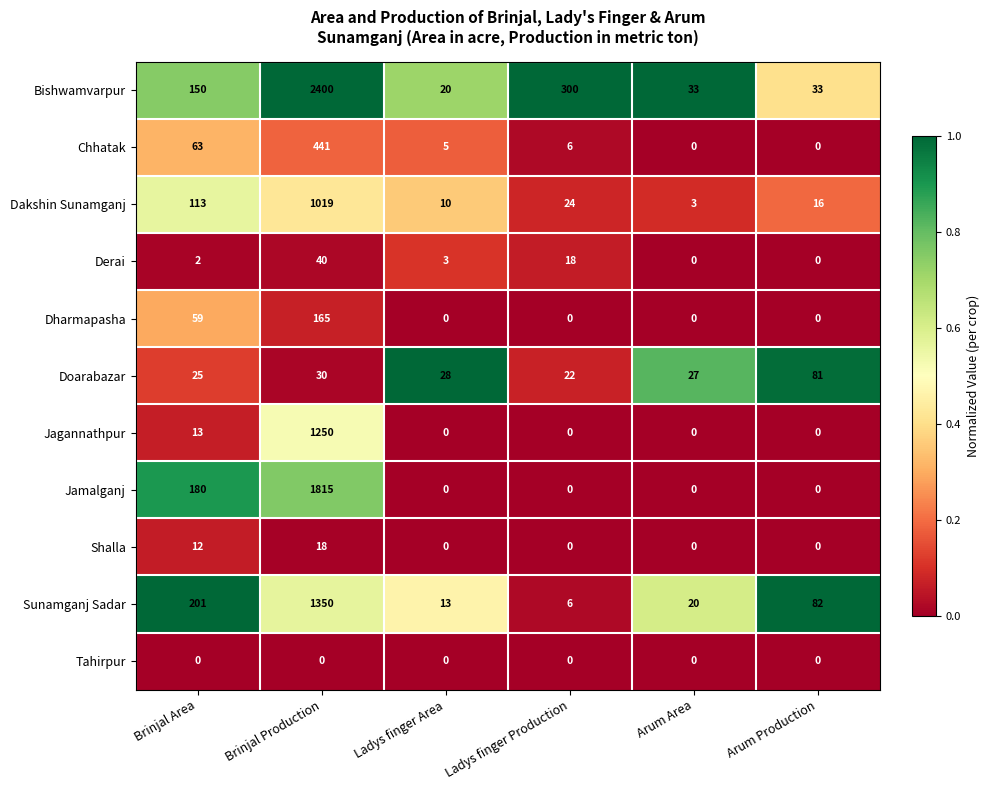

Rank the series at Brinjal Area from lowest to highest value.

Tahirpur, Derai, Shalla, Jagannathpur, Doarabazar, Dharmapasha, Chhatak, Dakshin Sunamganj, Bishwamvarpur, Jamalganj, Sunamganj Sadar